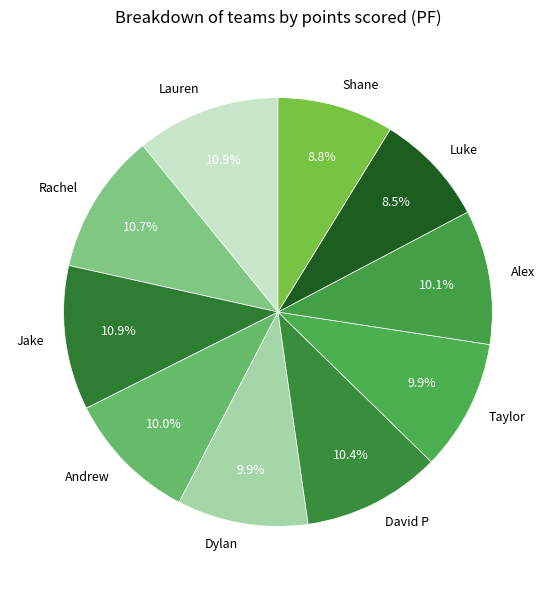

How many segments does this pie chart have?

10